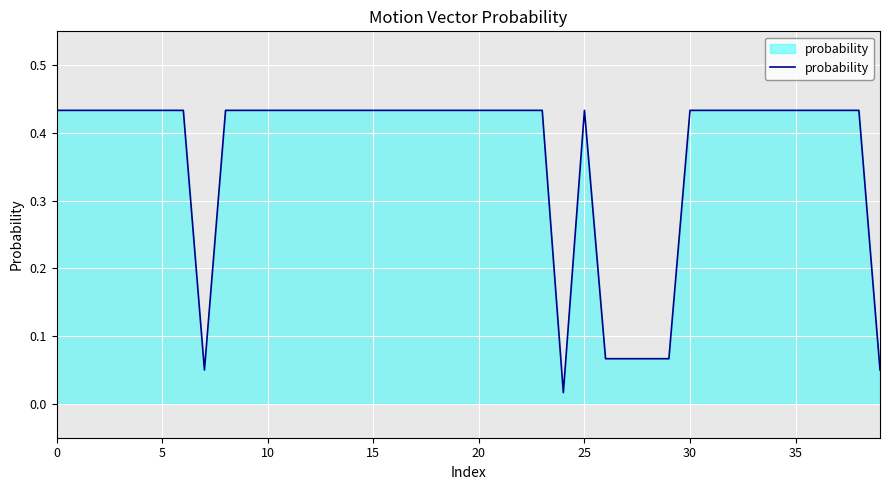

How many lines are shown in the chart?

1